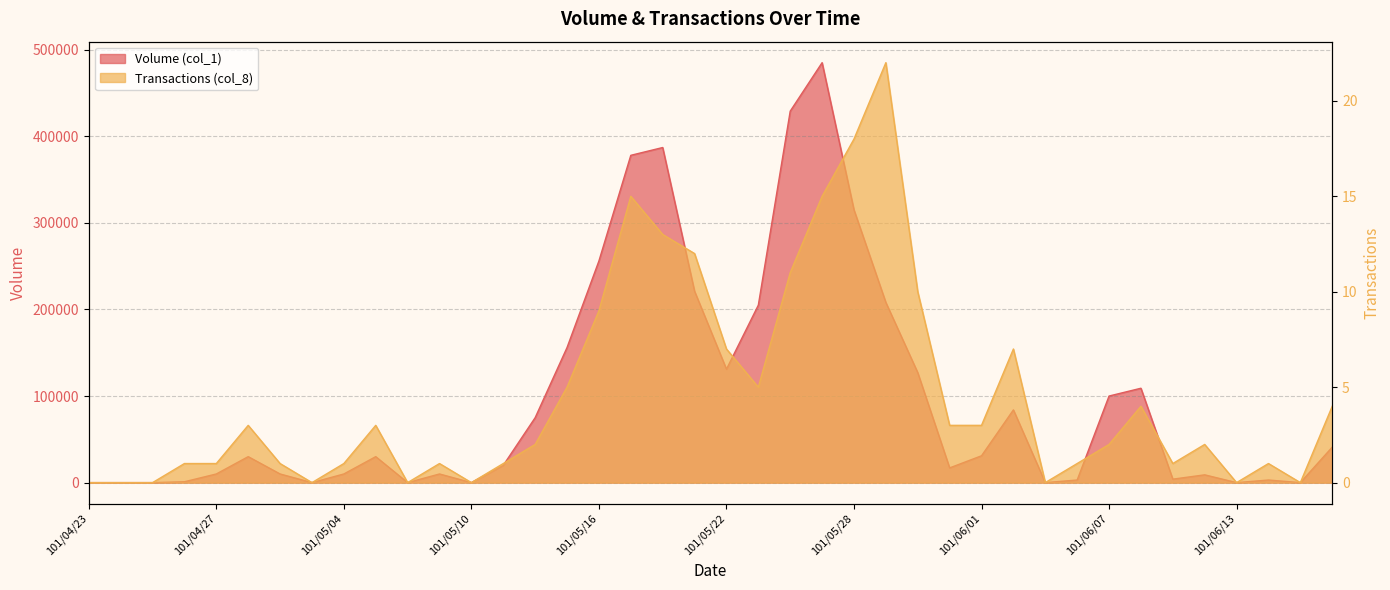

What is the maximum value for Volume (col_1)?

485000